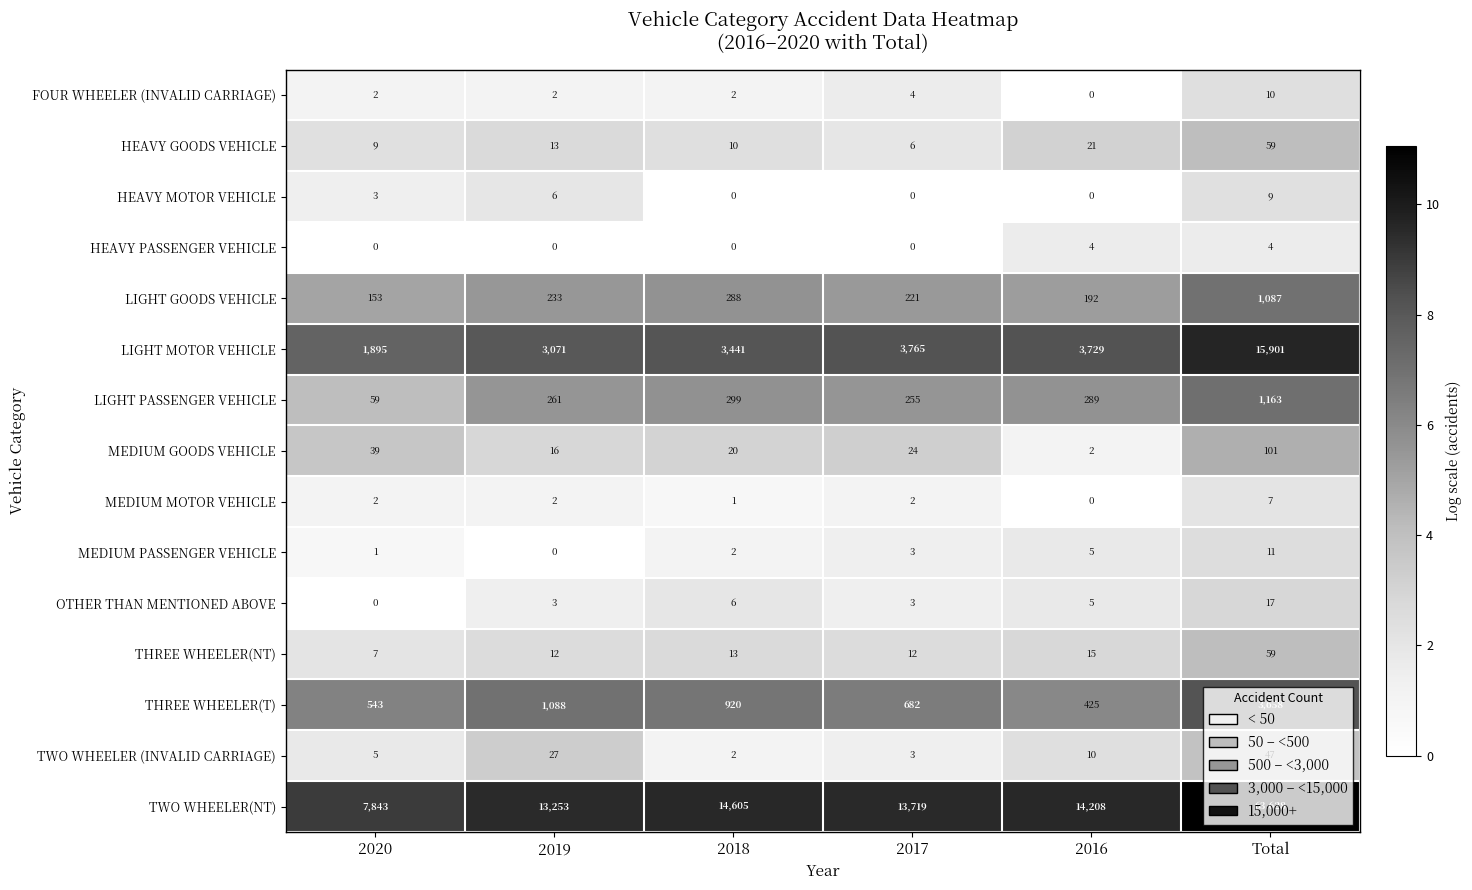

Which series has the widest spread of values?

TWO WHEELER(NT)